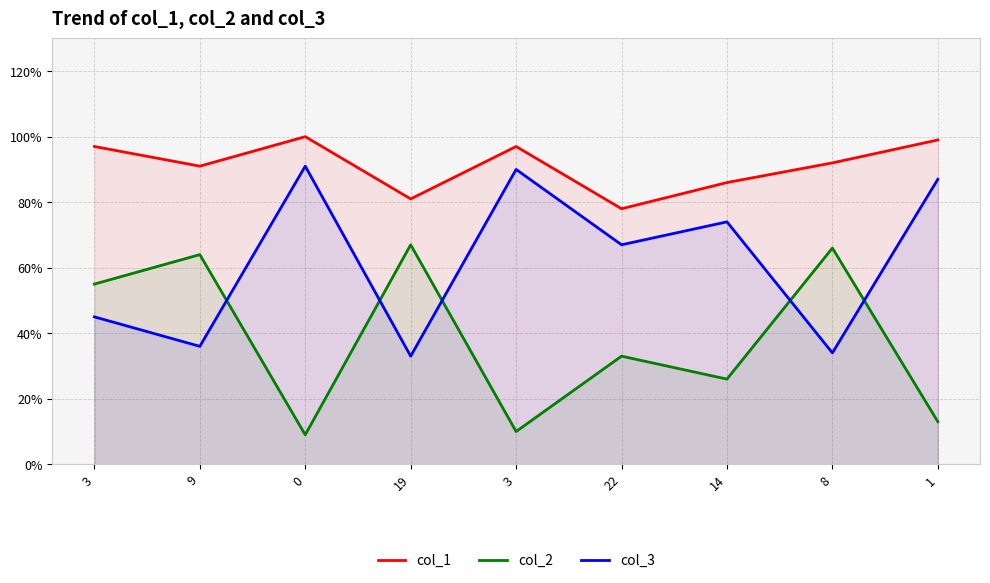

How many lines are shown in the chart?

3